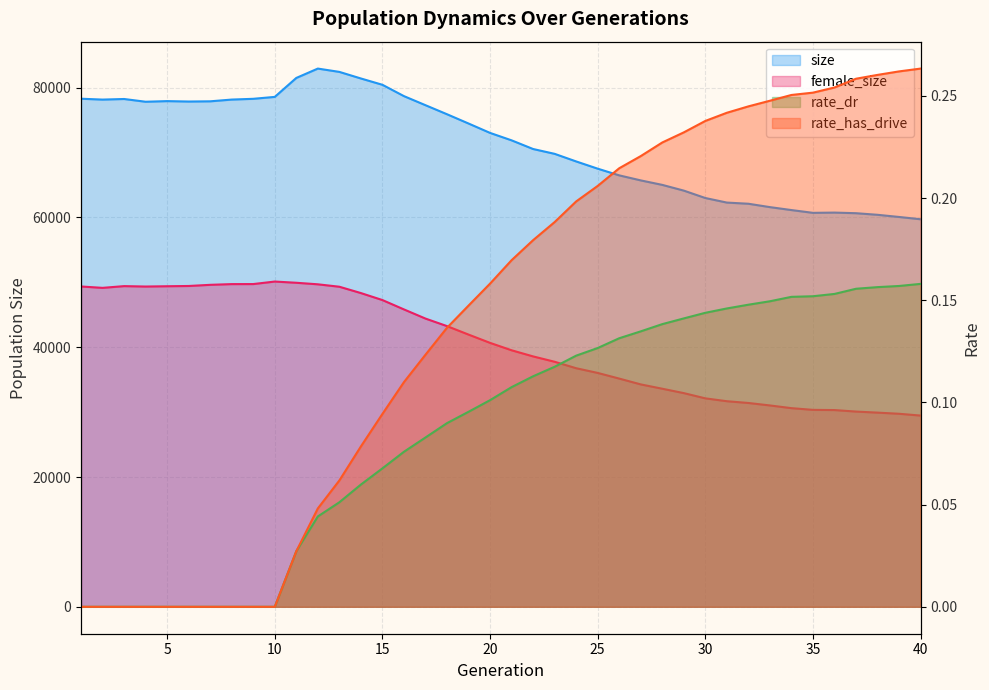

True or false: size and rate_dr cross at least once.

False